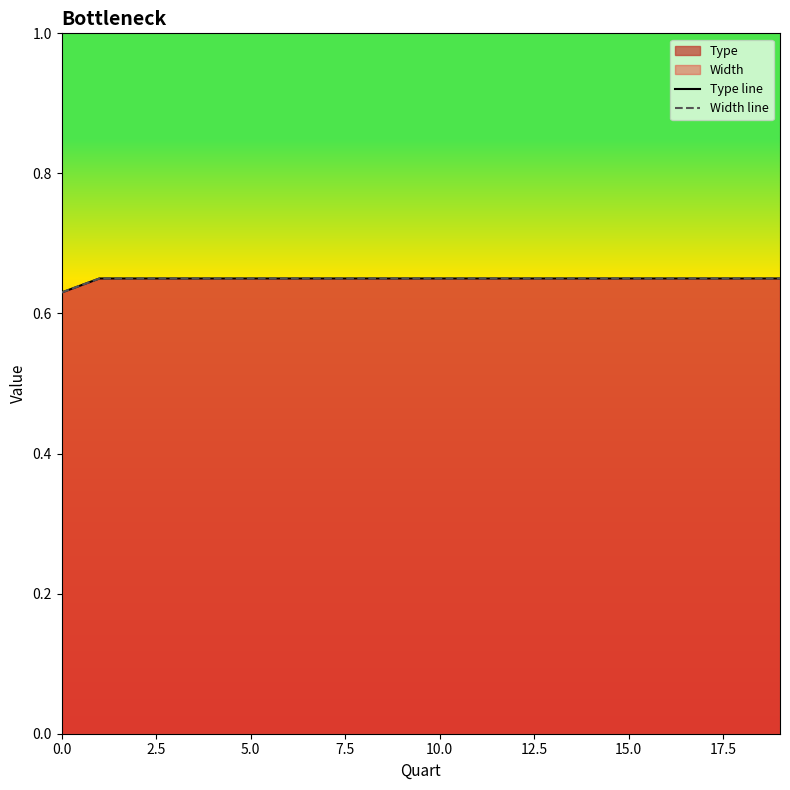

What is the highest value of the Width line series?

0.7